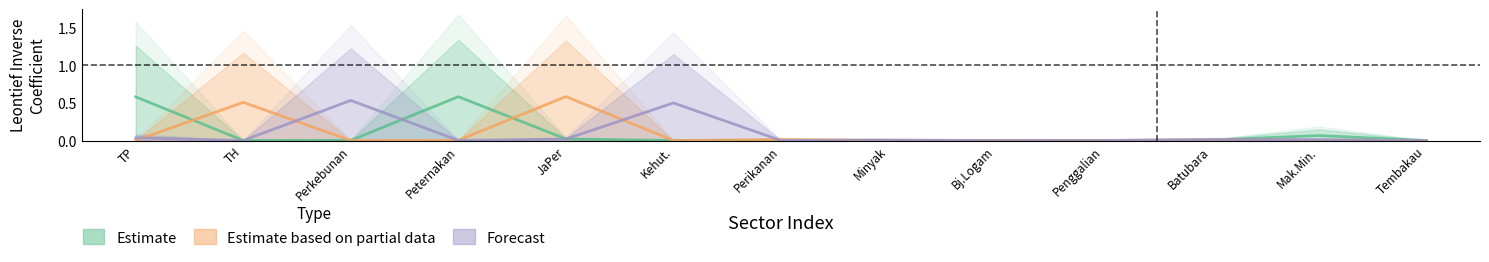

The Forecast series shows 0.9 at Perkebunan. True or false?

False